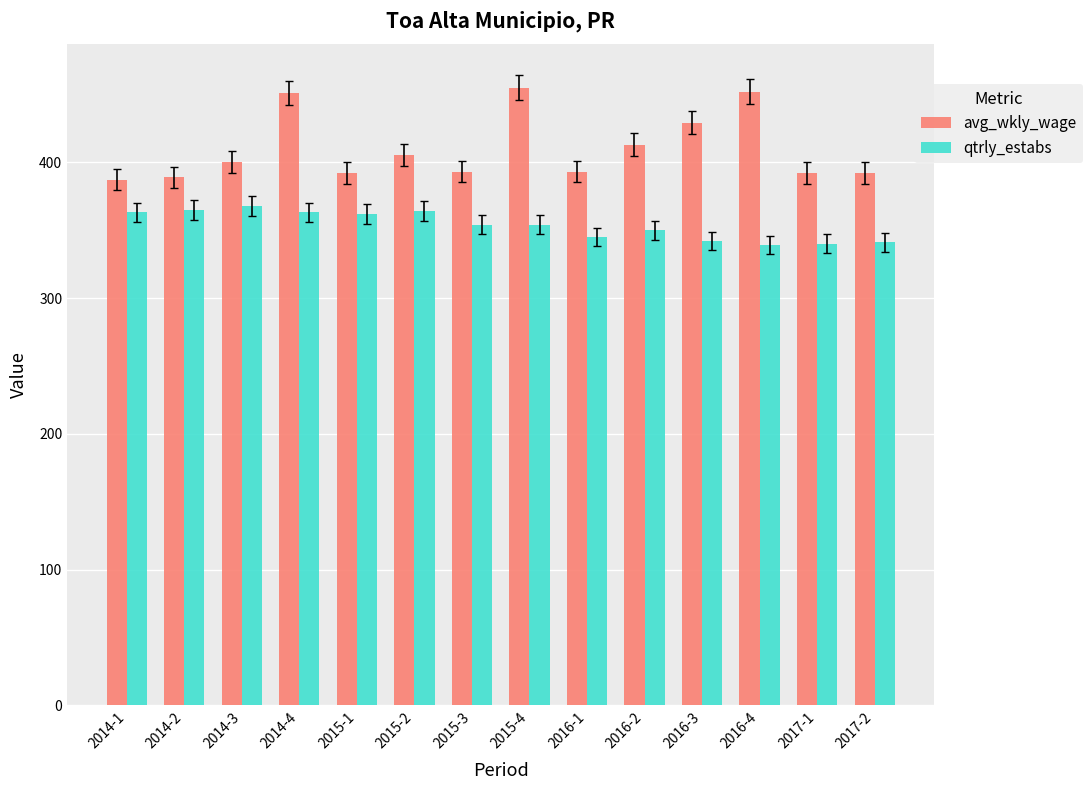

How many bars are there in total?

28